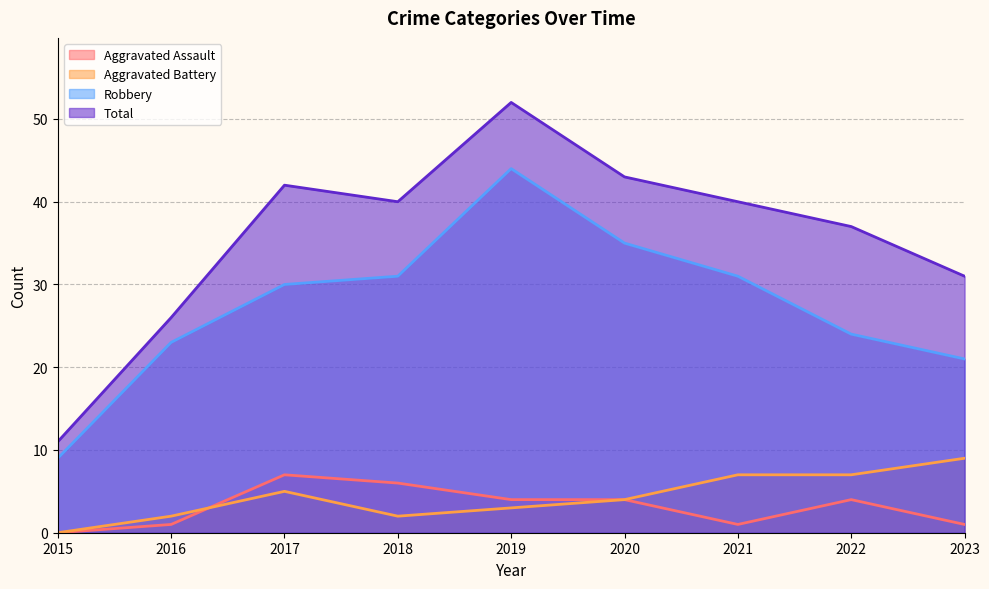

Does the chart have visible grid lines?

Yes